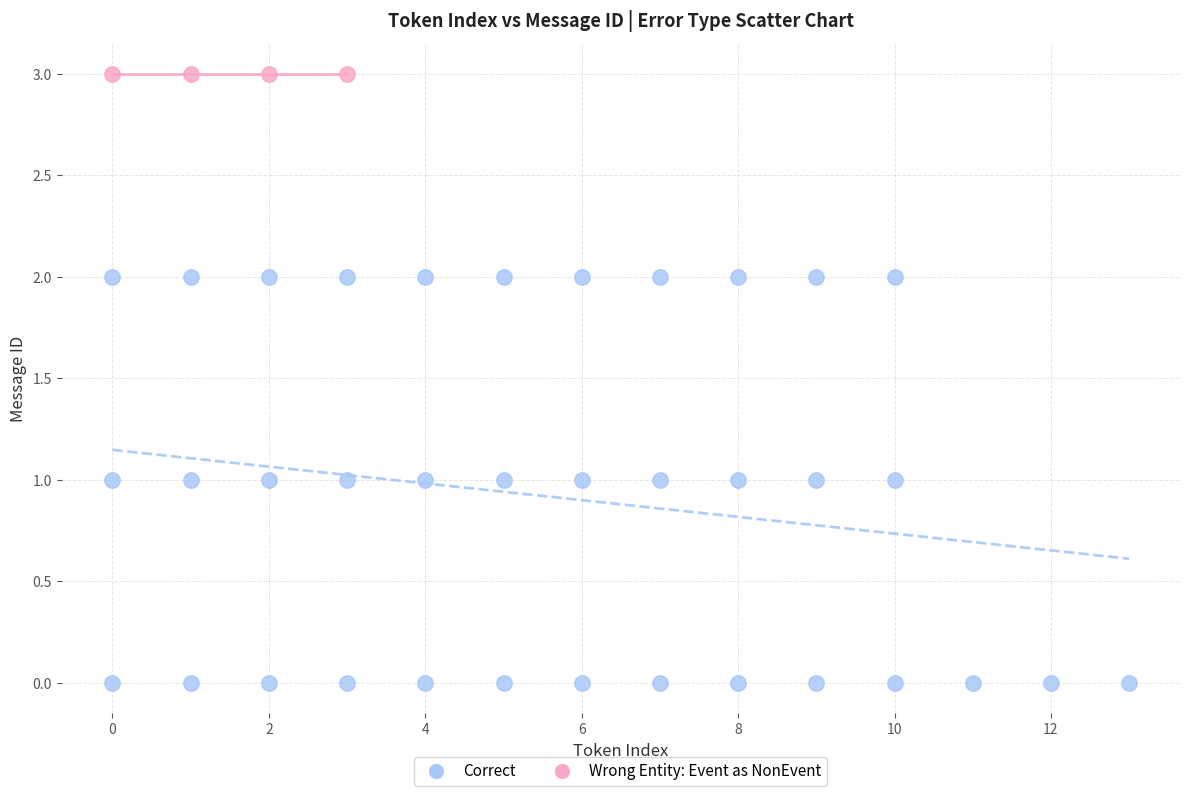

Which series contains the highest Y value?

Wrong Entity: Event as NonEvent